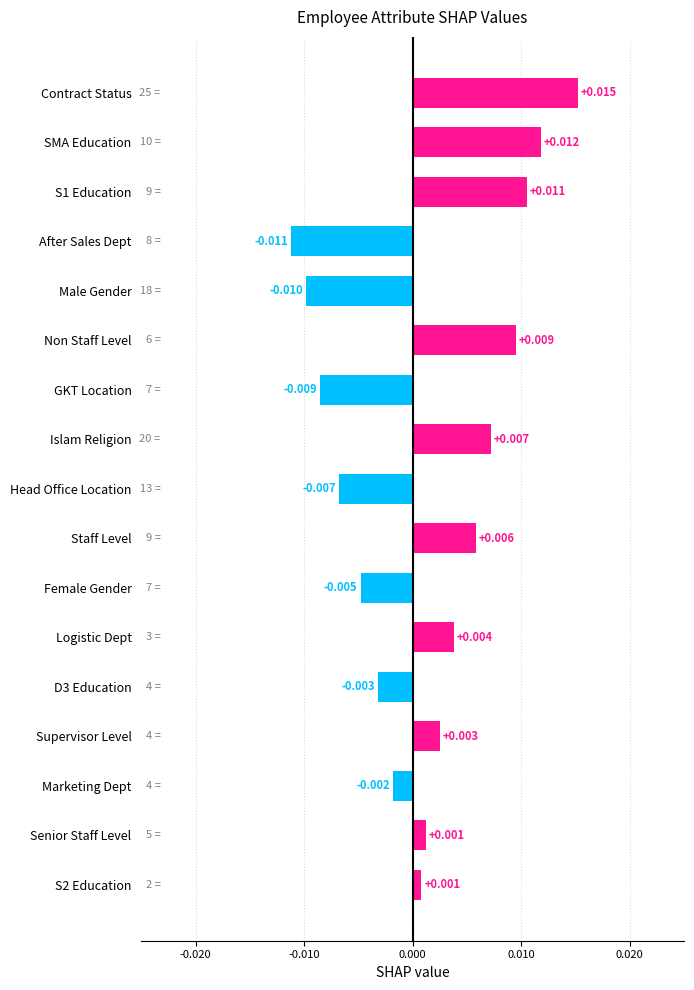

Which label corresponds to the smallest value in the chart?

After Sales Dept